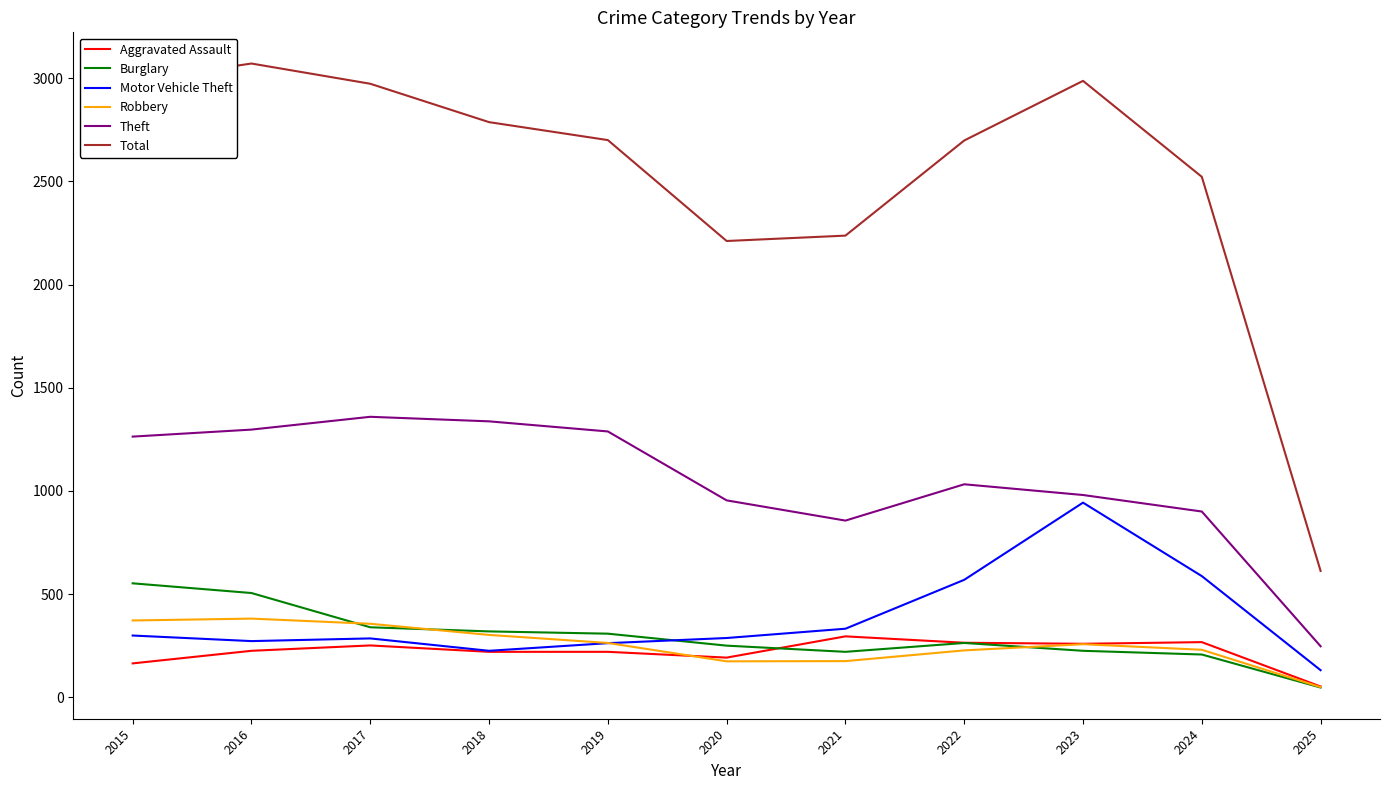

In Burglary, how many points are lower than both neighbors (excluding endpoints)?

1